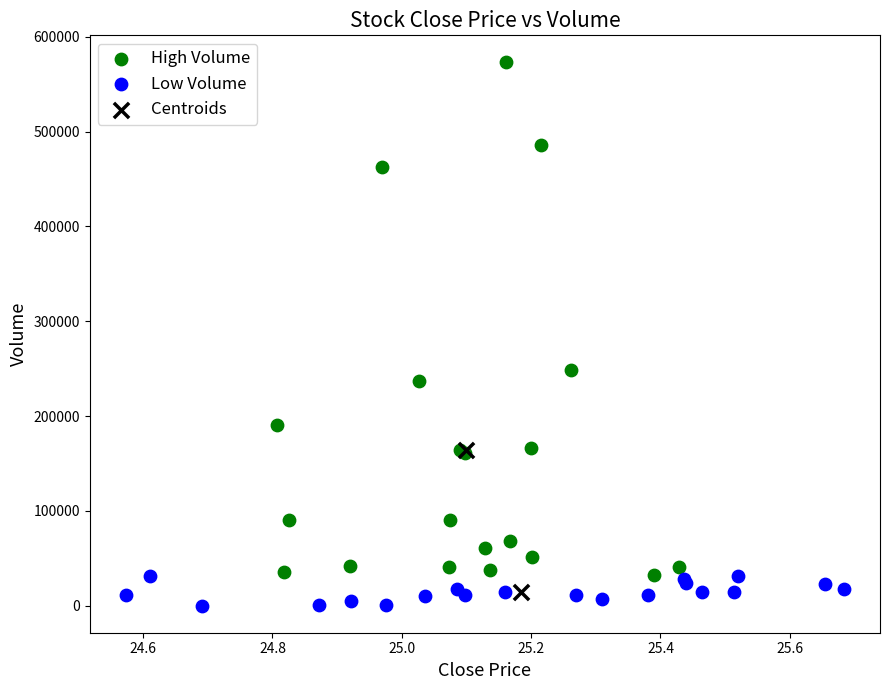

What are all the series names shown in the legend?

High Volume, Low Volume, Centroids